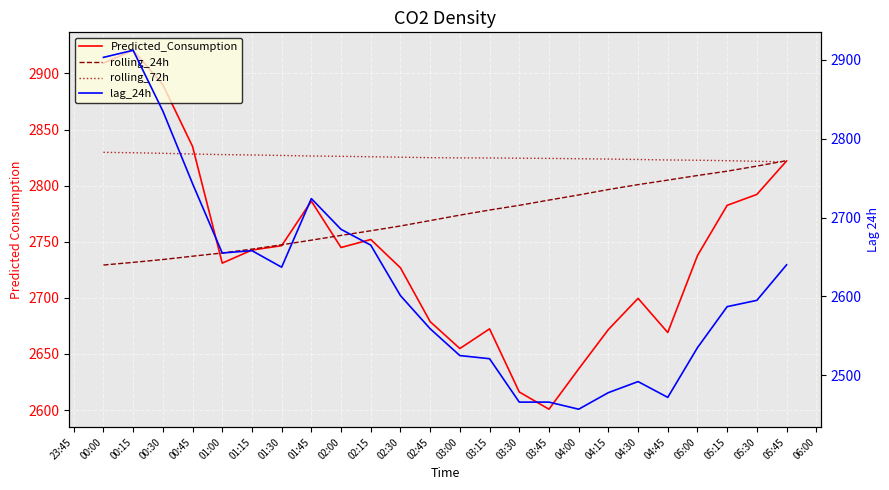

Does the chart display data point markers on the line(s)?

No